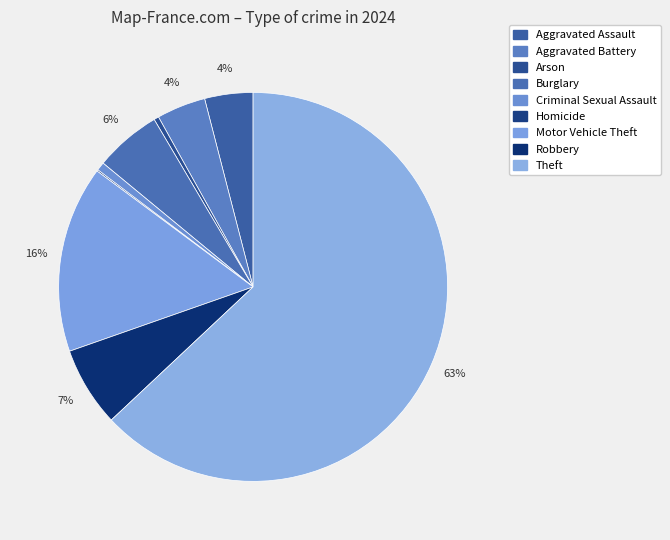

To the nearest percent, what is the difference between the Homicide and Aggravated Battery slice percentages?

4%